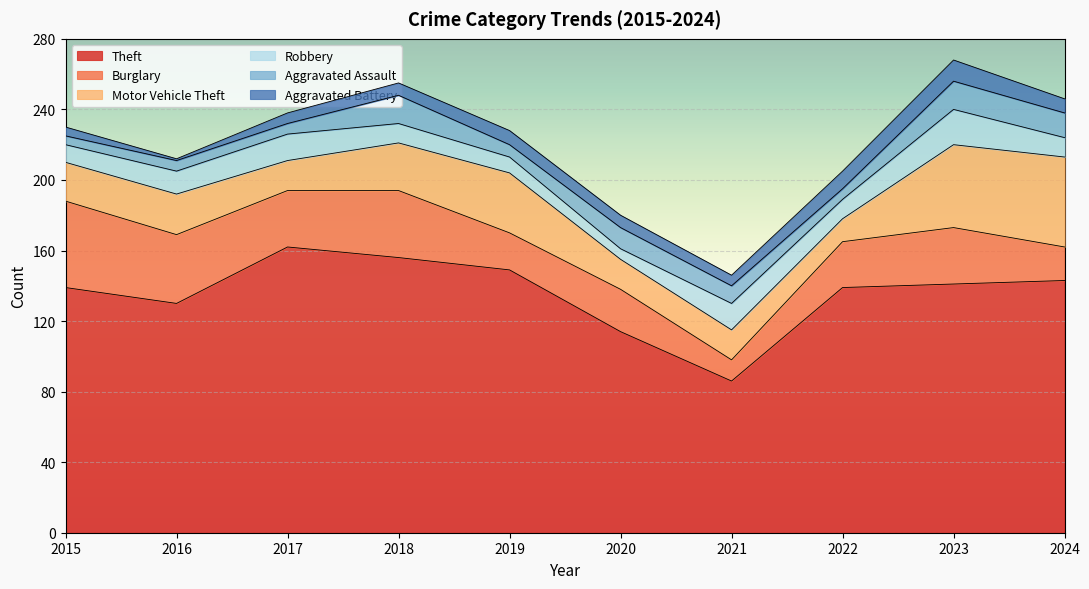

The value of Robbery at 2018 is 11. True or false?

True